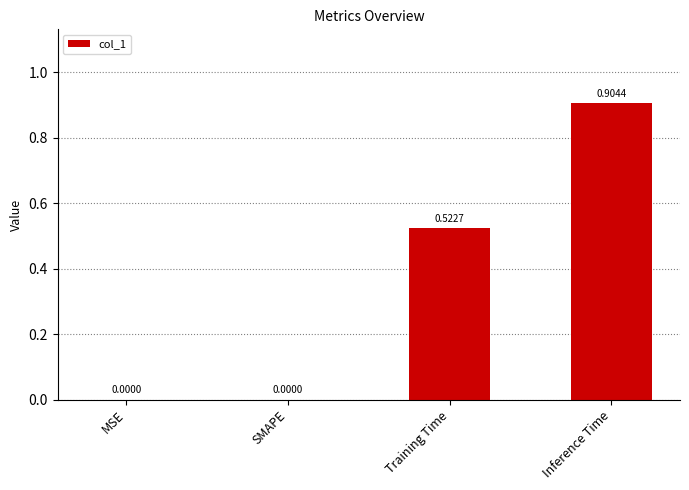

How many values are above zero?

2